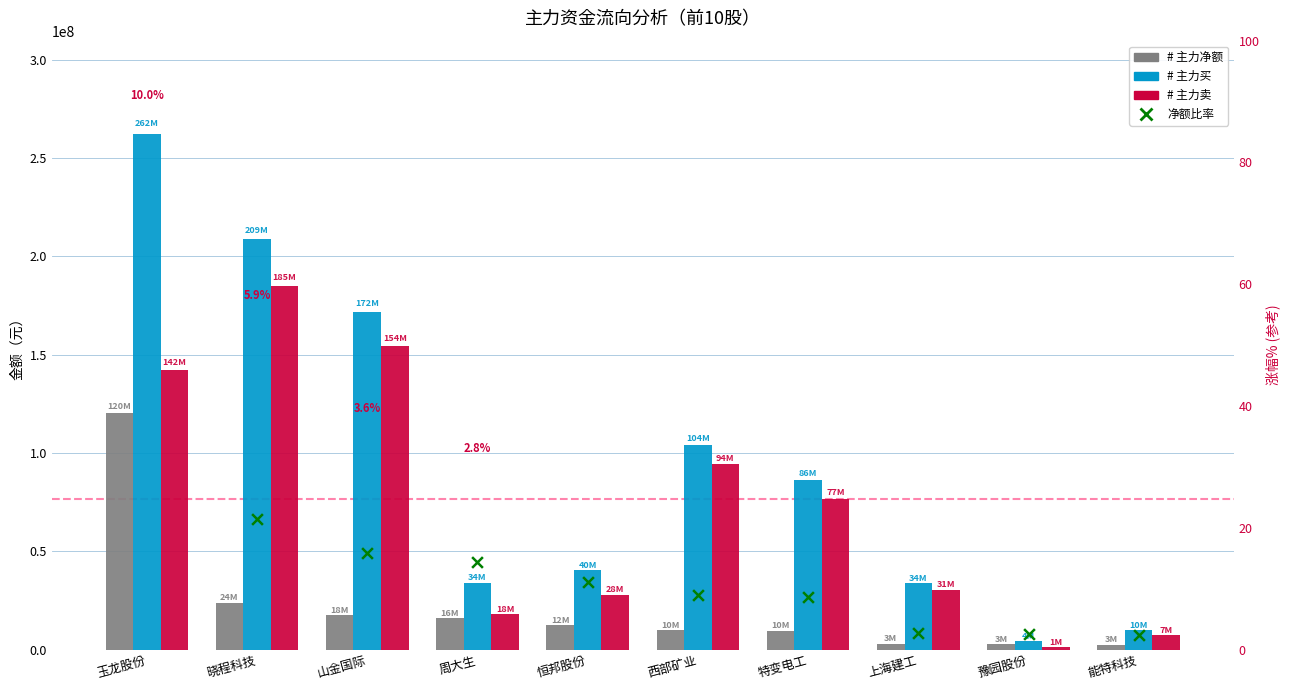

Which series has the largest total across all categories?

主力买